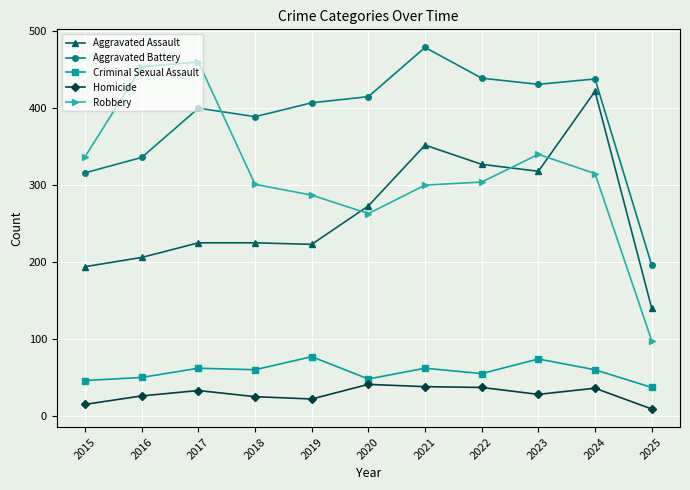

What is the difference between the second highest and minimum values in the Homicide series?

29